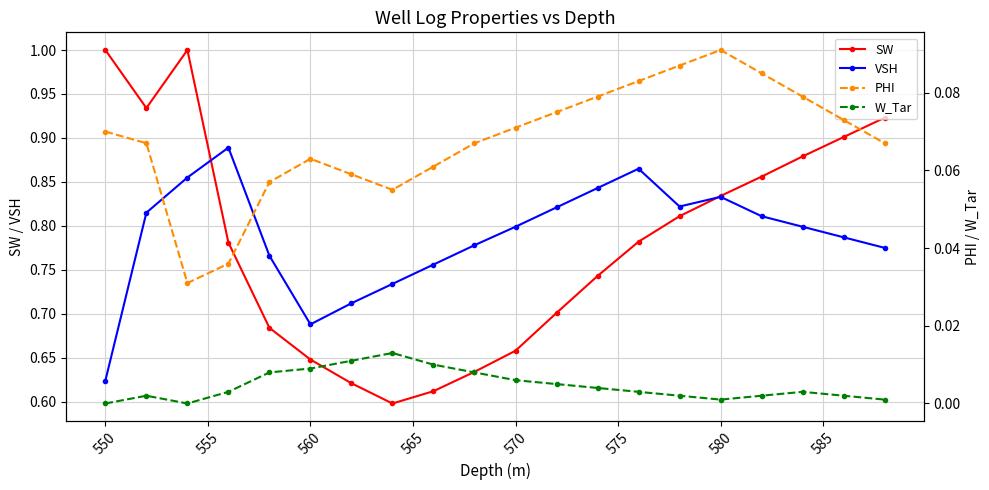

True or false: VSH has more than 2 interior local peaks.

True